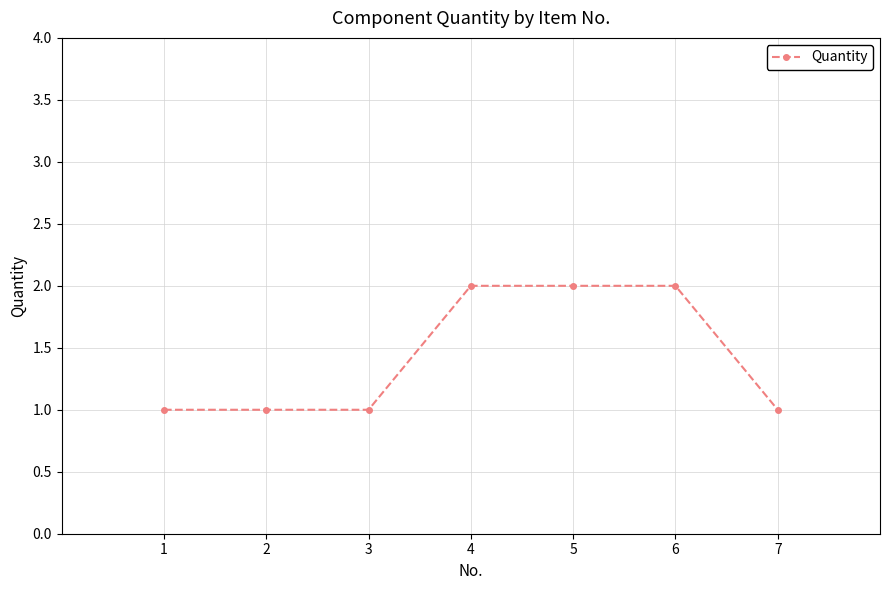

Does the chart display data point markers on the line(s)?

Yes